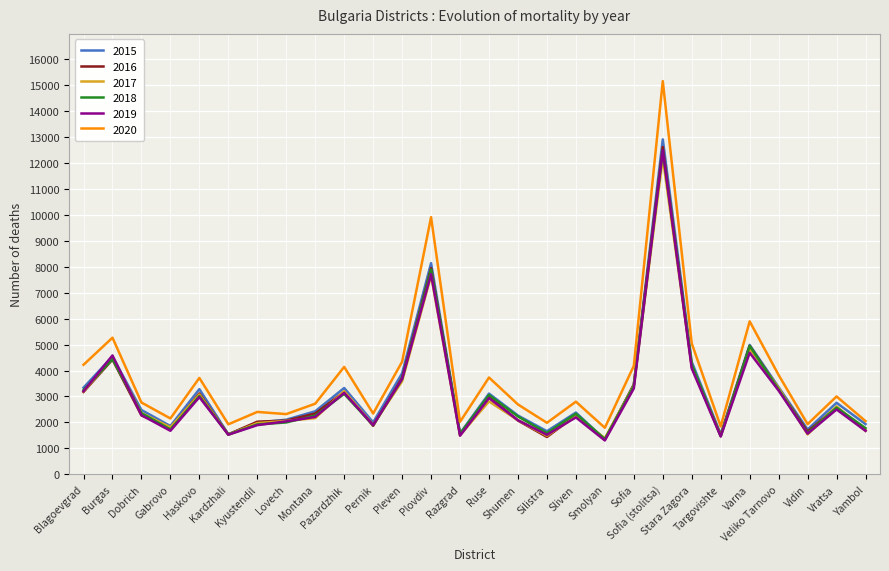

What is the maximum value shown in the chart?

15144